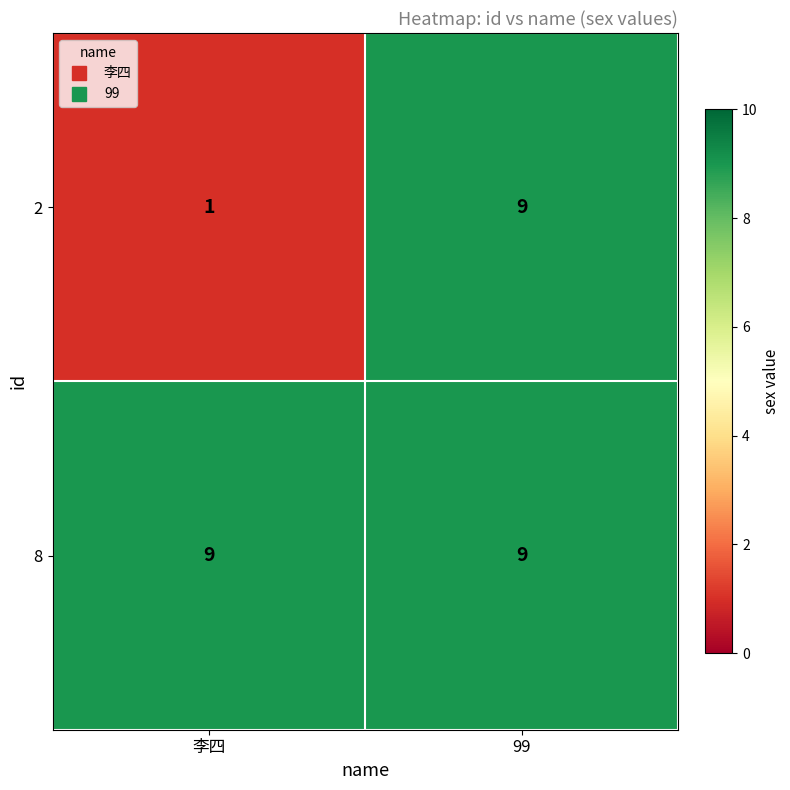

What is the minimum value for 8?

9